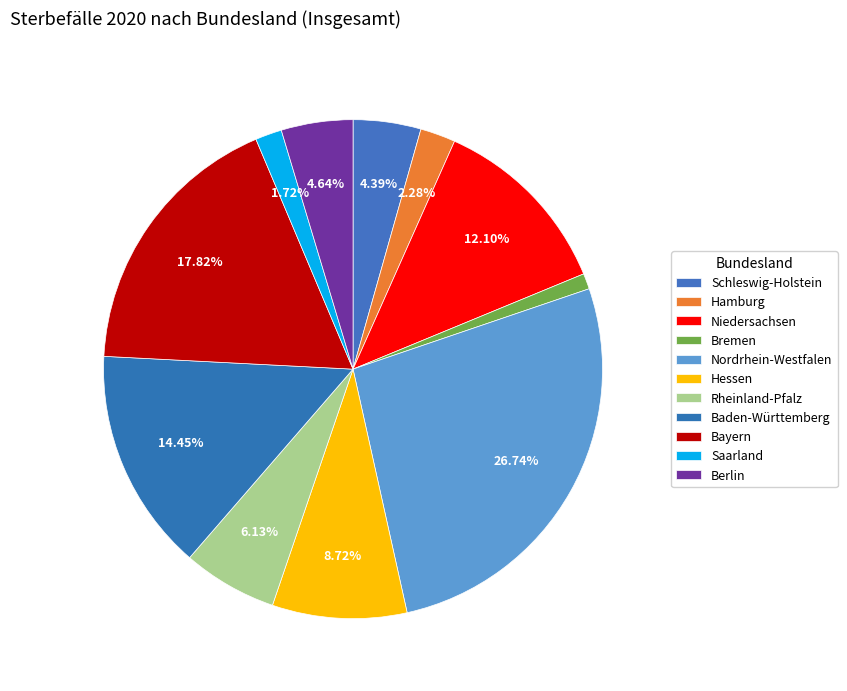

What percentage is NOT represented by Bayern?

82.2%